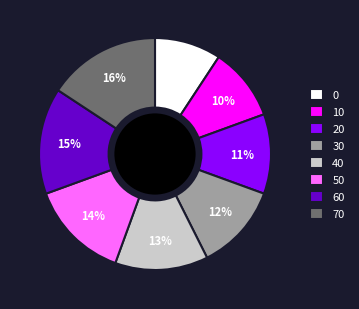

What is the ratio of the value at 50 to the value at 70?

0.9